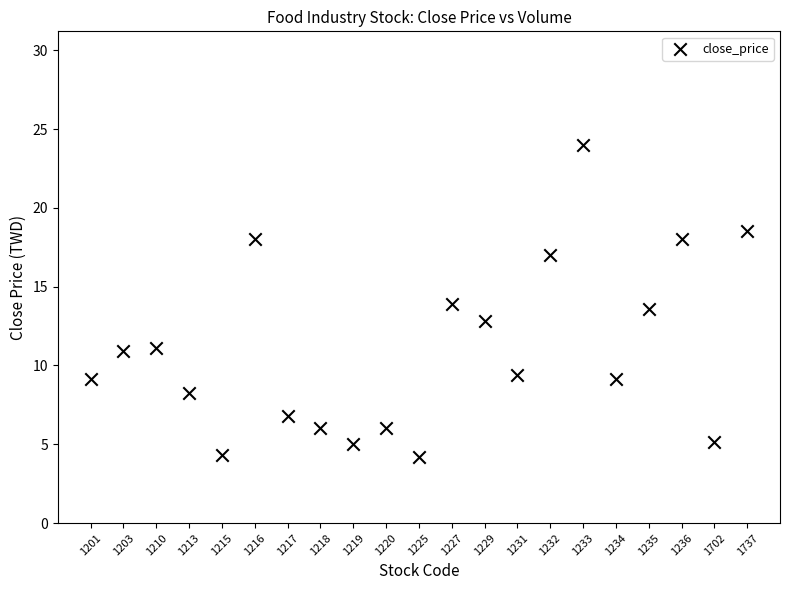

What is the range of Y values (max minus min)?

19.8